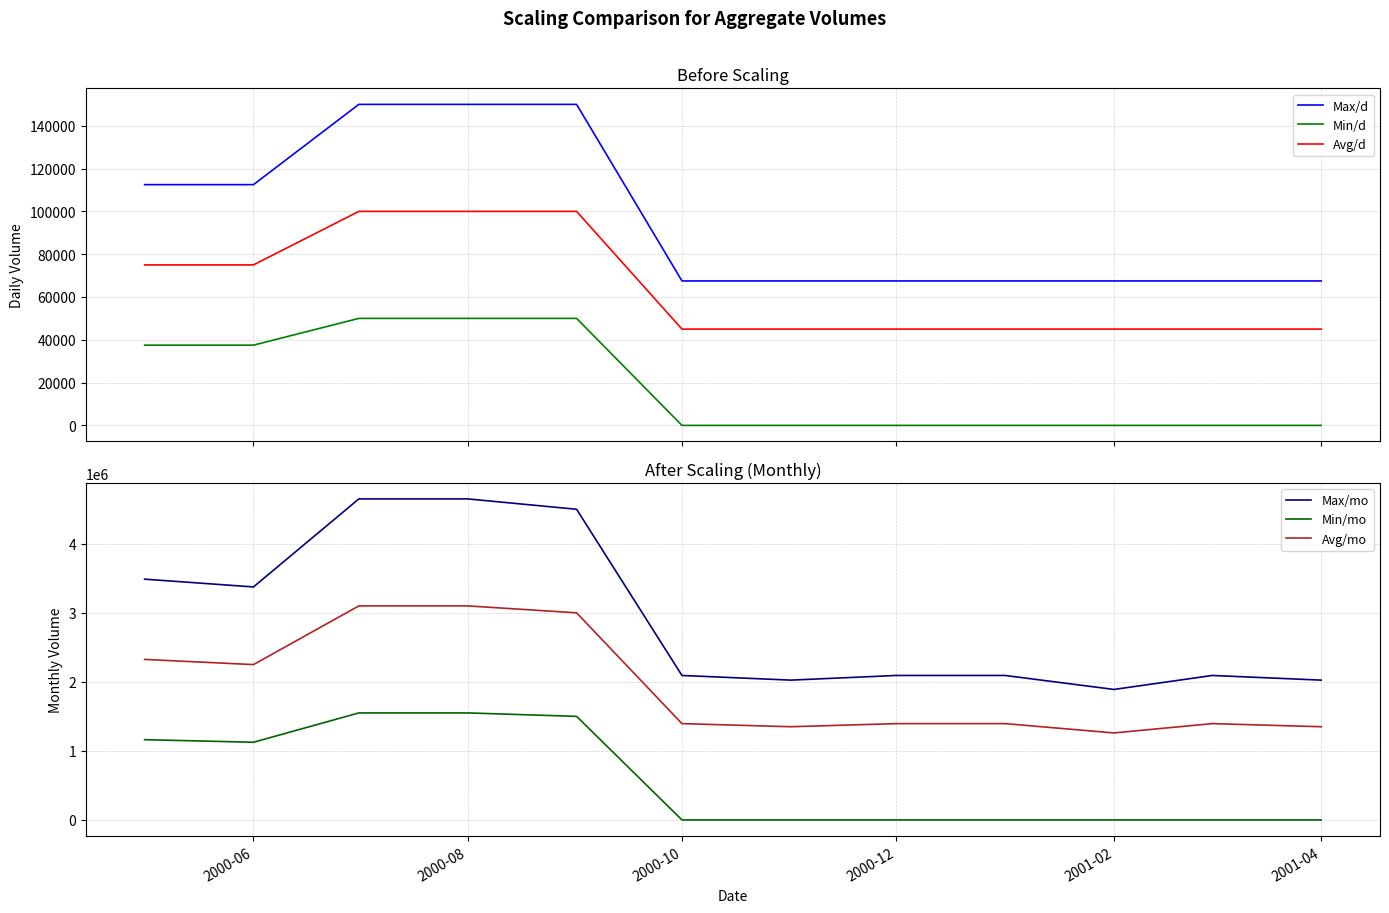

What is the maximum value for Max/d?

150000